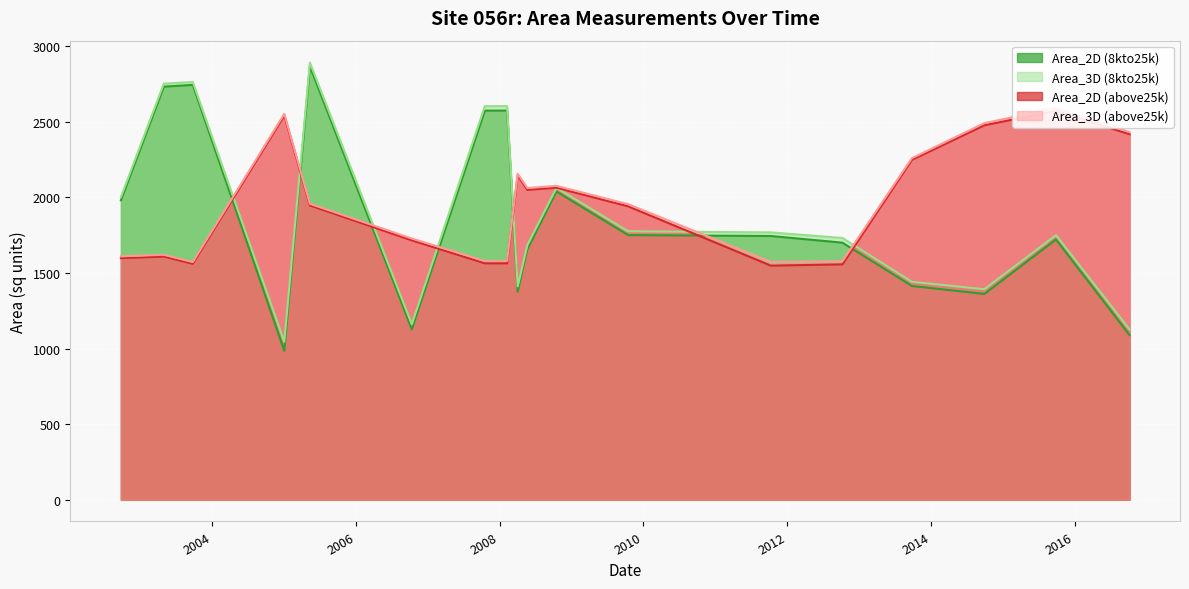

Between 2003-05-01 and 2008-05-21, which series saw the biggest shift?

Area_2D (8kto25k)